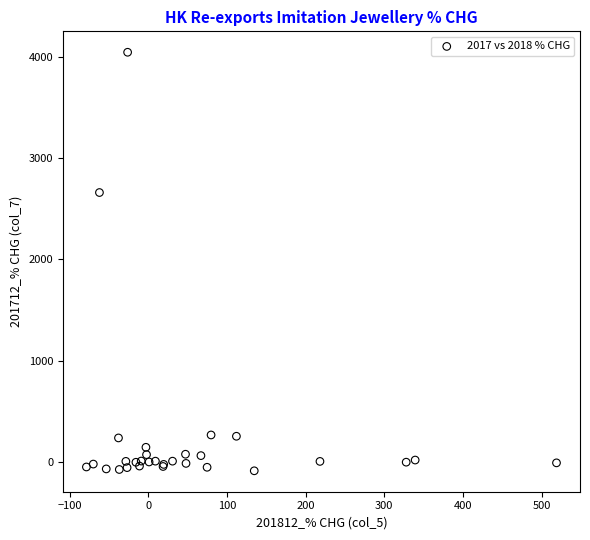

What Y value in the scatter plot is closest to 1979?

2660.3